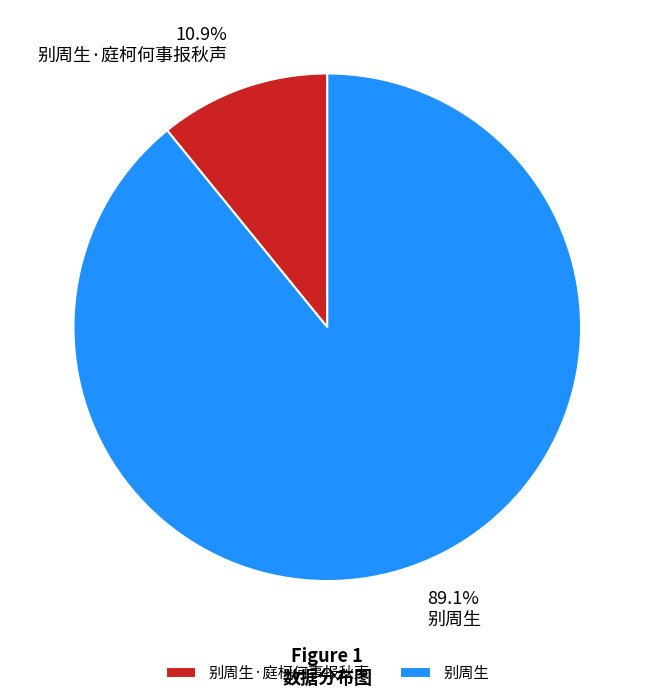

The 别周生·庭柯何事报秋声 slice represents 11% of the pie. True or false?

True